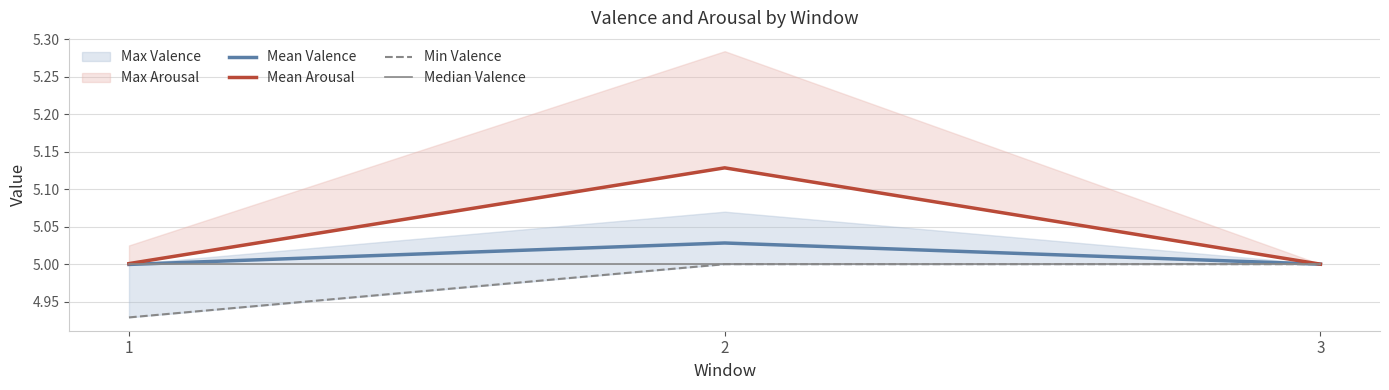

What is the average value of the Mean Valence series?

5.0